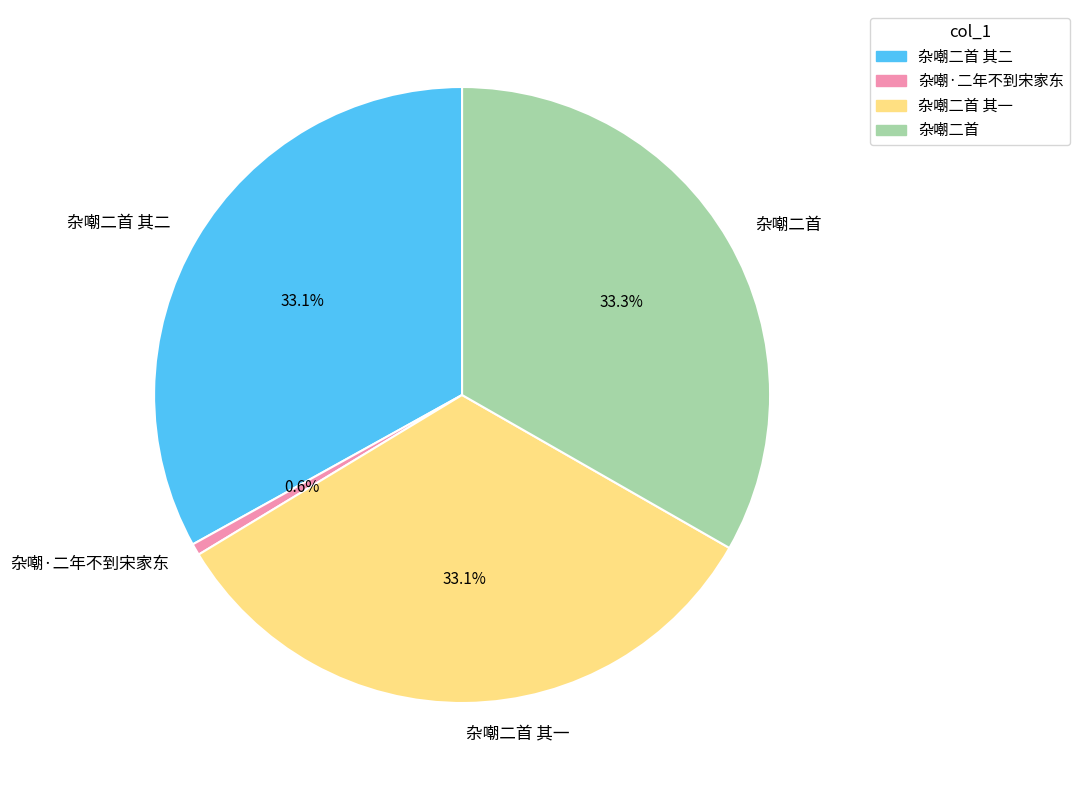

To the nearest percent, what percentage of the pie is 杂嘲·二年不到宋家东?

1%